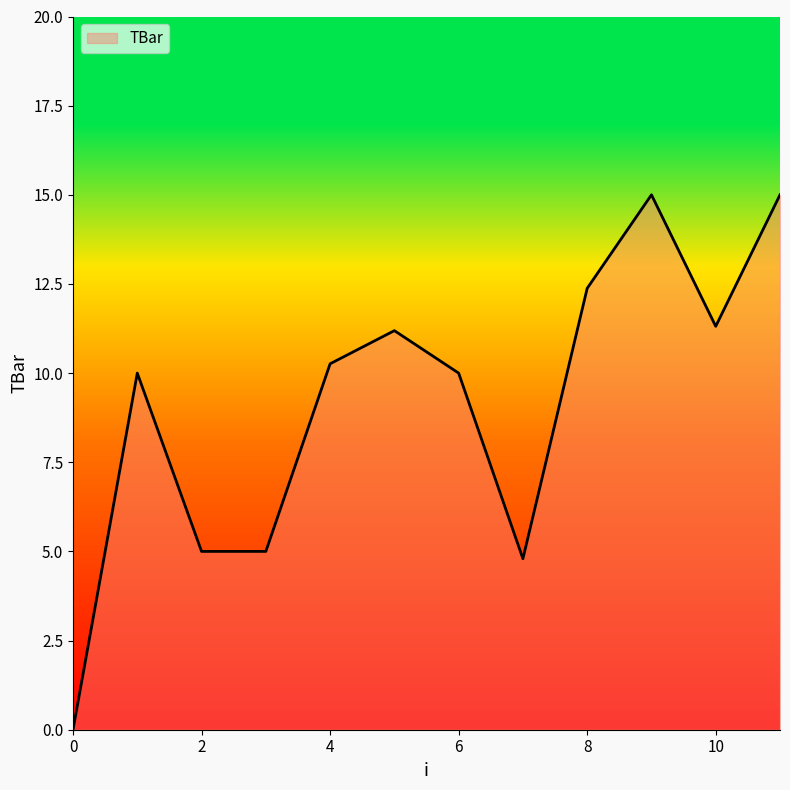

What is the greatest value displayed?

15.0